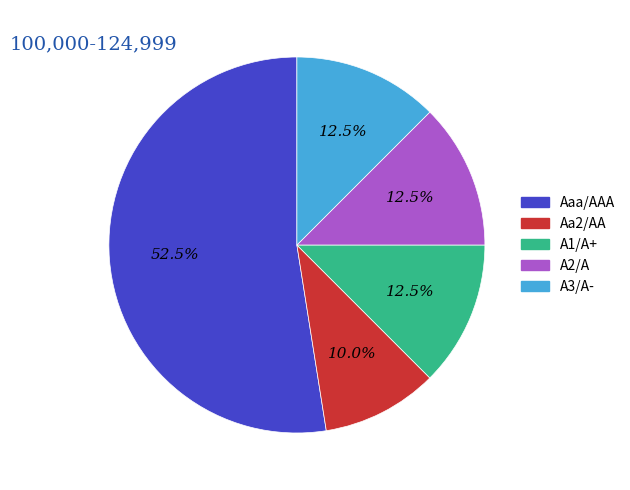

How many segments does this pie chart have?

5